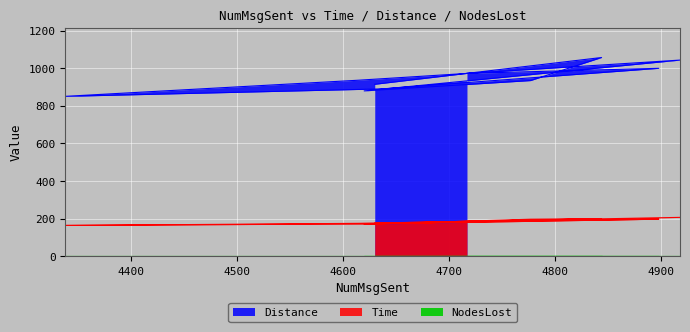

What is the average value of the Distance series?

947.5